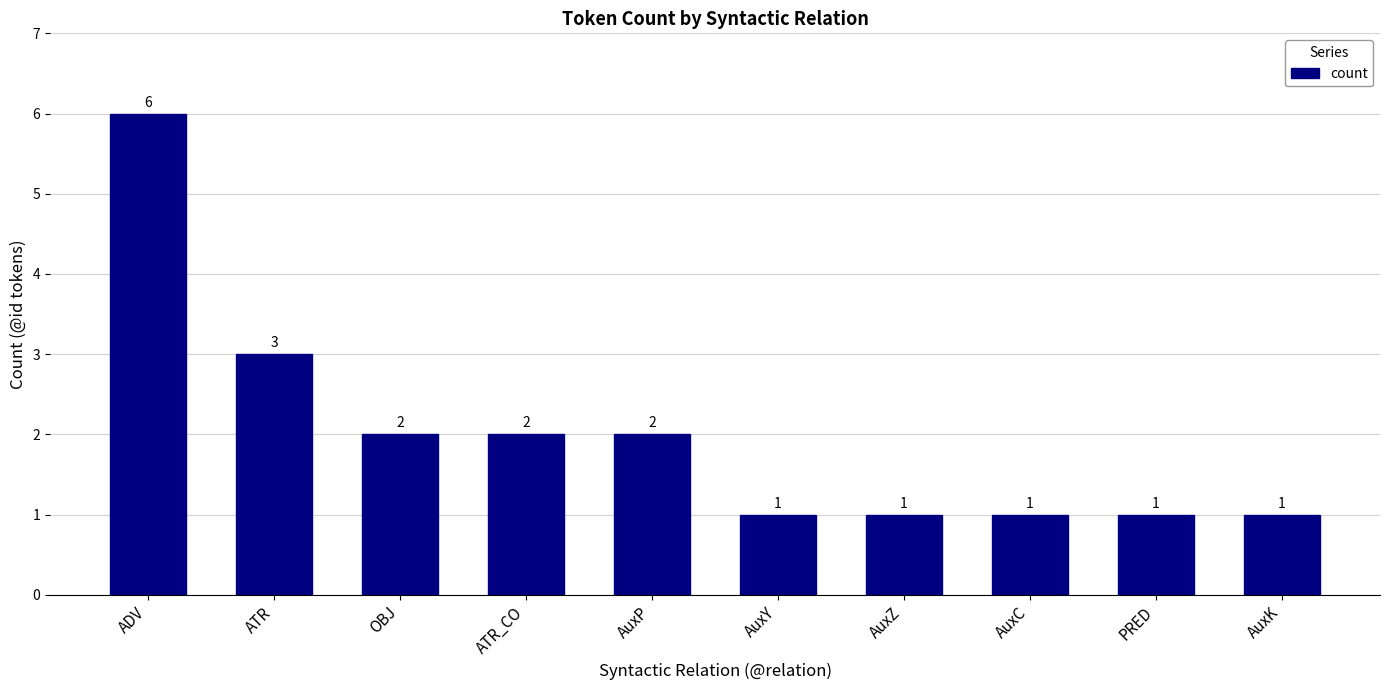

Where is the data nearest to the value 3?

ATR